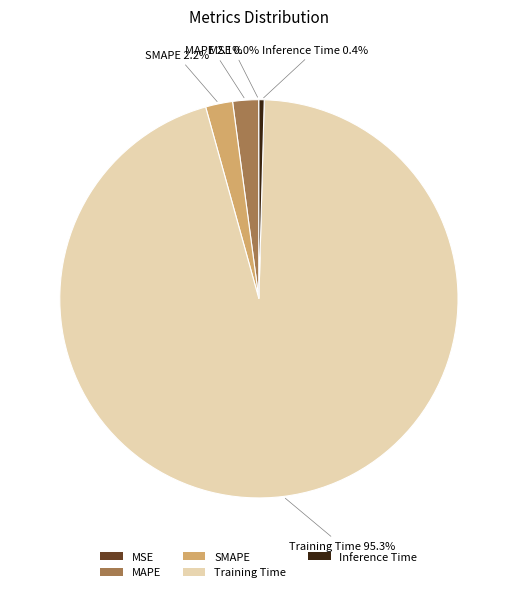

Is SMAPE the majority of the pie?

No